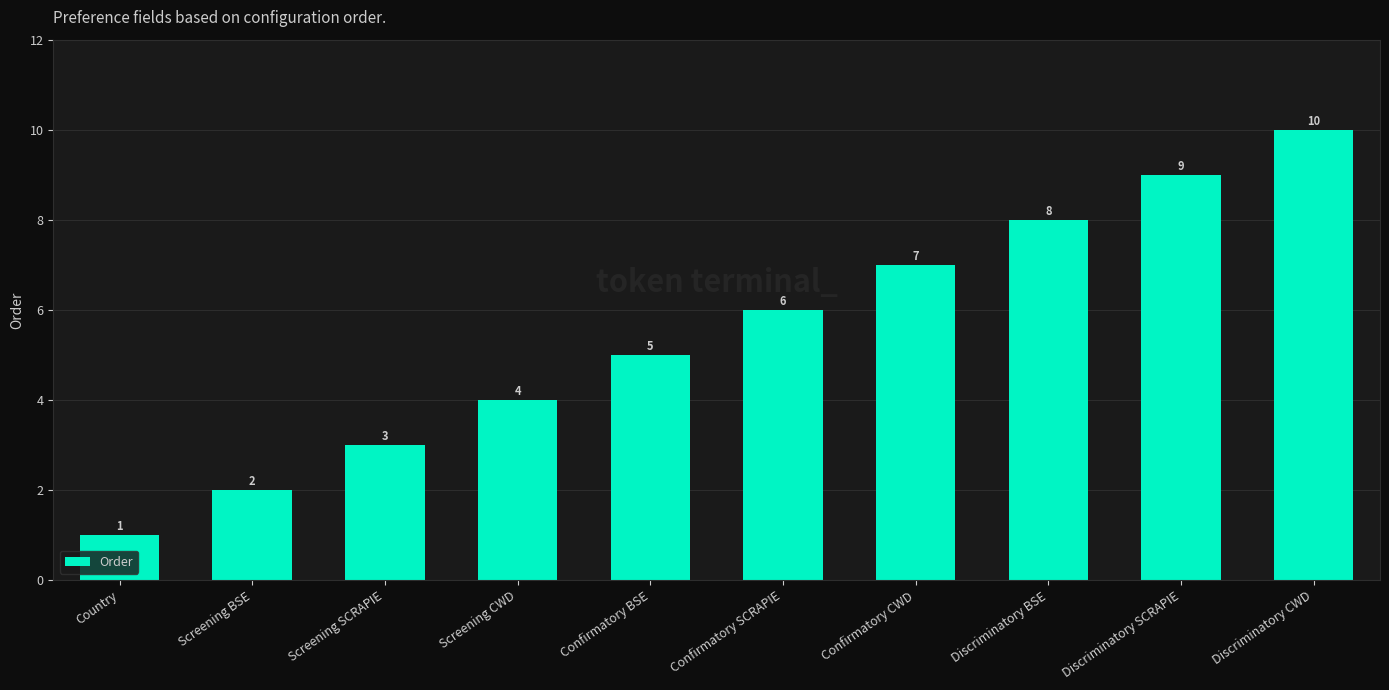

What is the sum of all values?

55